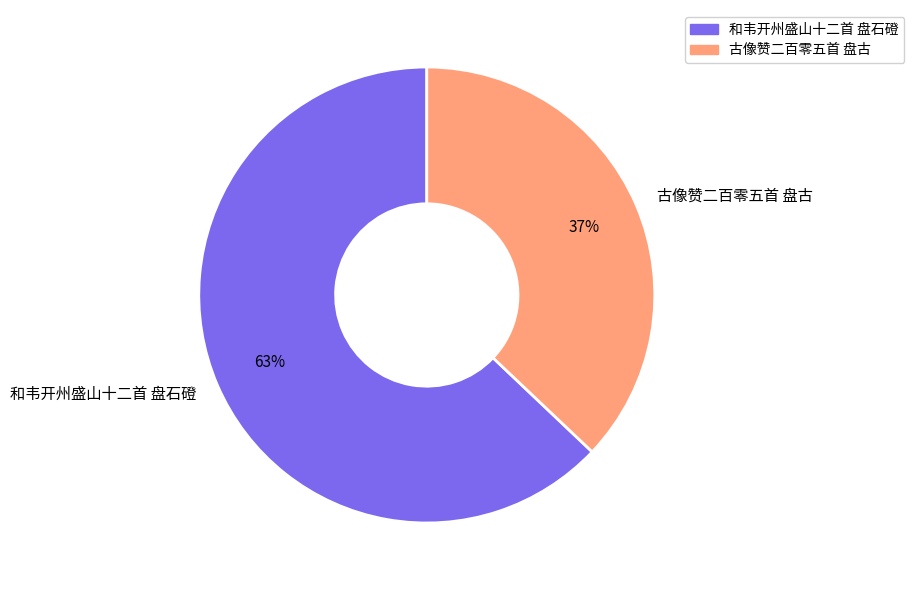

The 和韦开州盛山十二首 盘石磴 slice represents 55% of the pie. True or false?

False